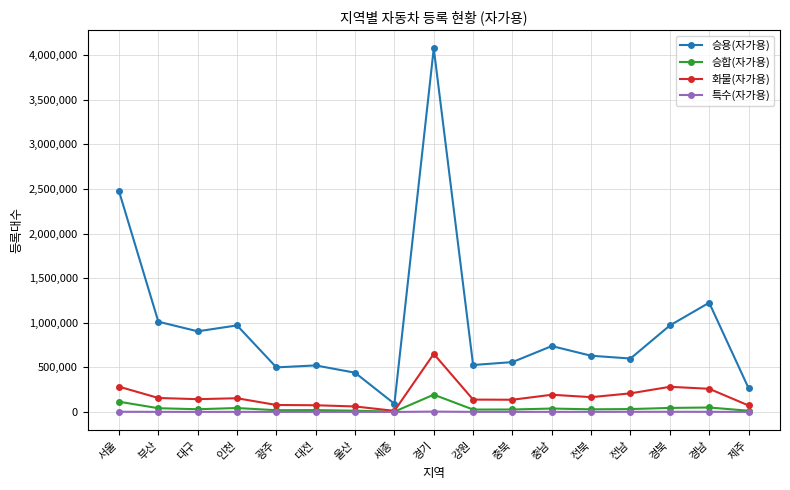

True or false: 특수(자가용) and 승용(자가용) cross at least once.

False